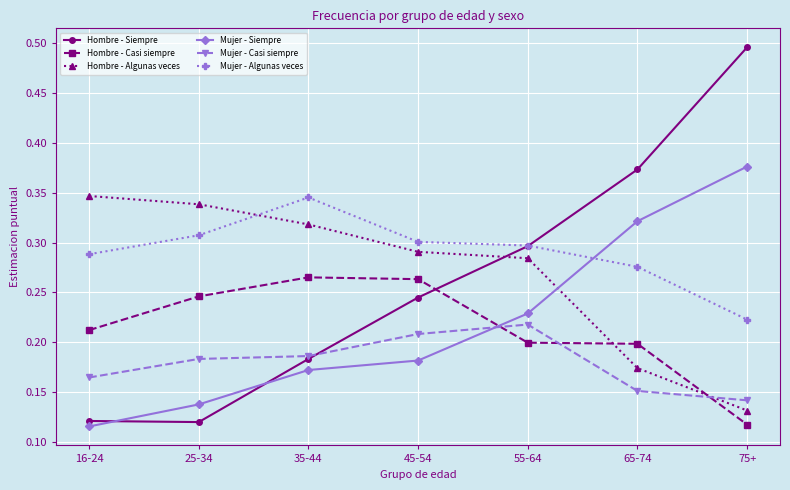

At how many categories does at least one series exceed 0?

7